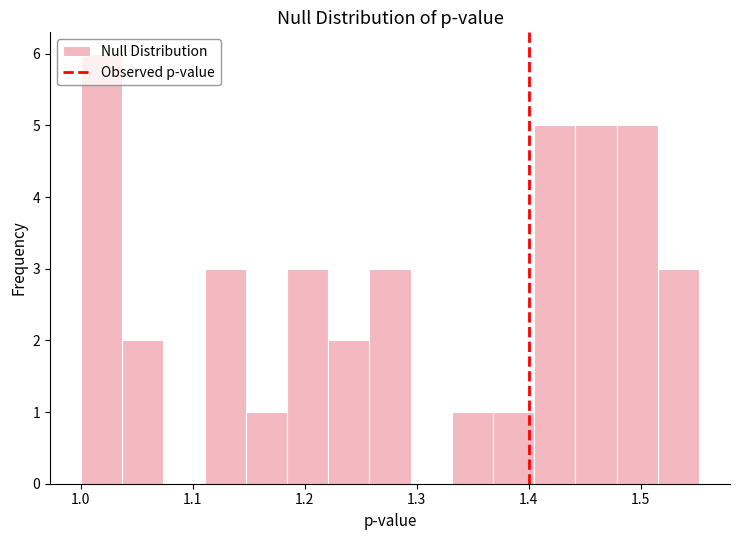

Read against the x-axis, roughly where is the centre of the tallest bar?

1.02